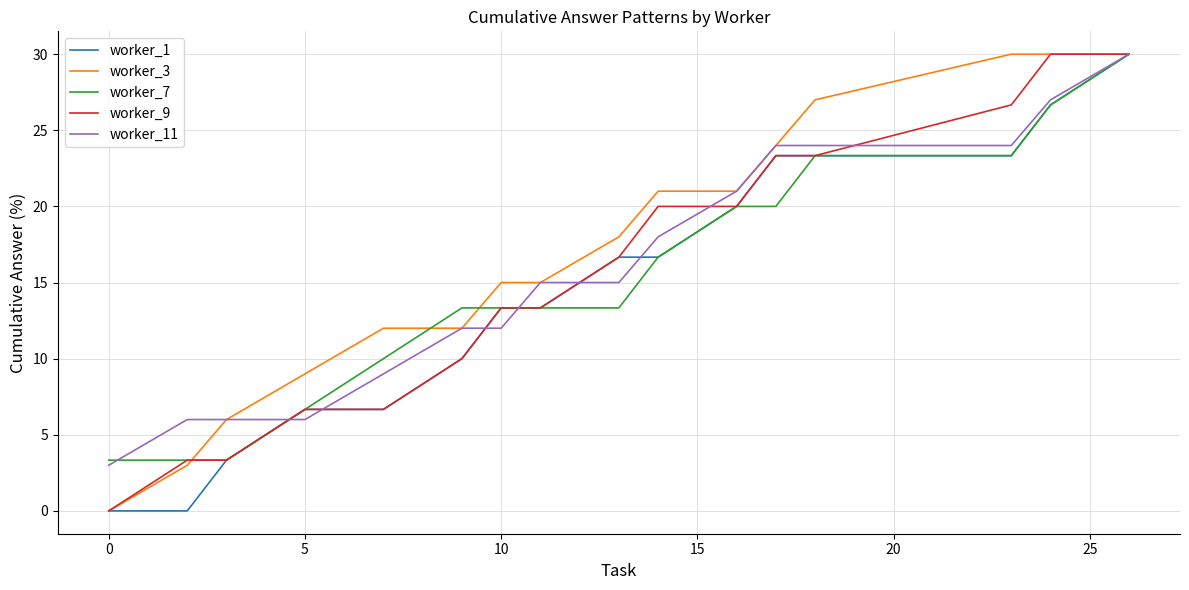

What is the highest value of the worker_7 series?

30.0